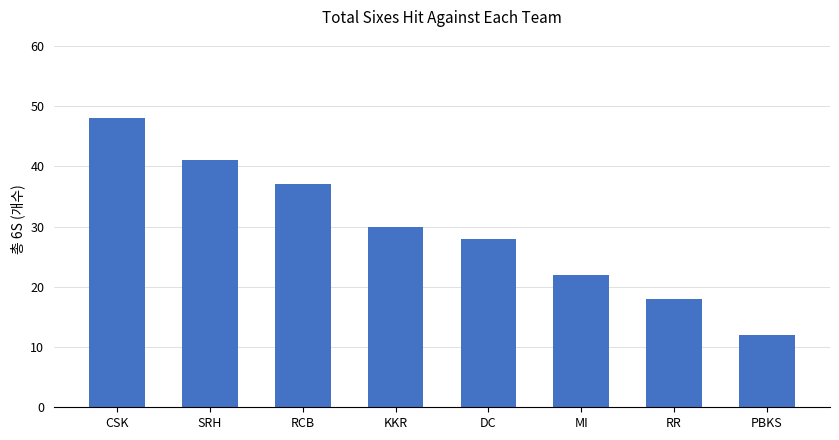

Reading left to right, transcribe all the data shown in this chart.

CSK=48	SRH=41	RCB=37	KKR=30	DC=28	MI=22	RR=18	PBKS=12